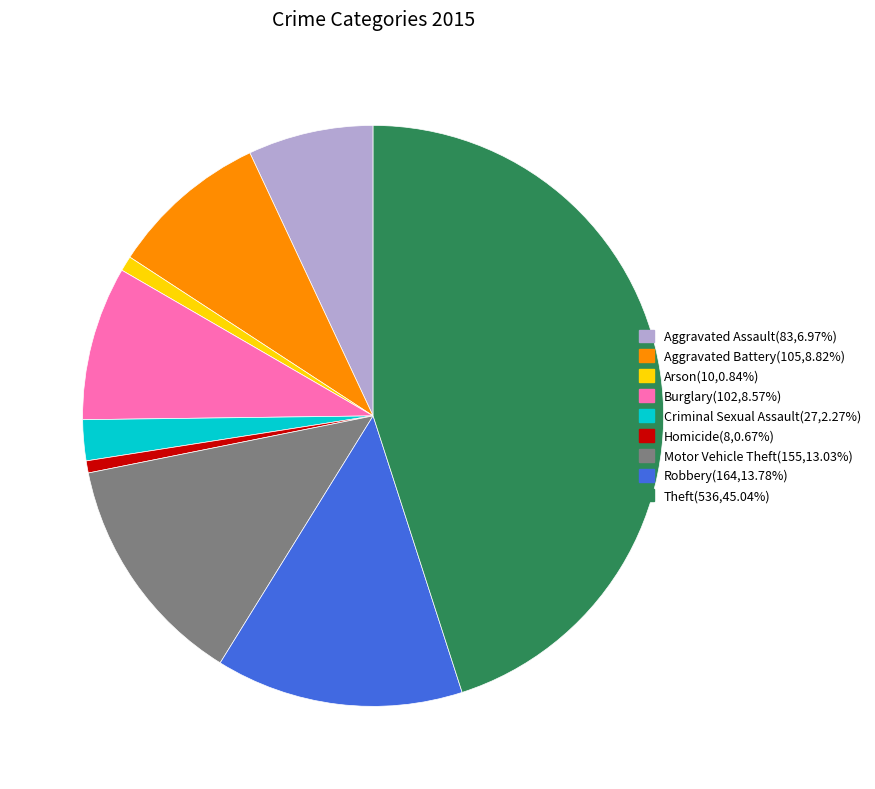

Count the number of slices in the pie.

9